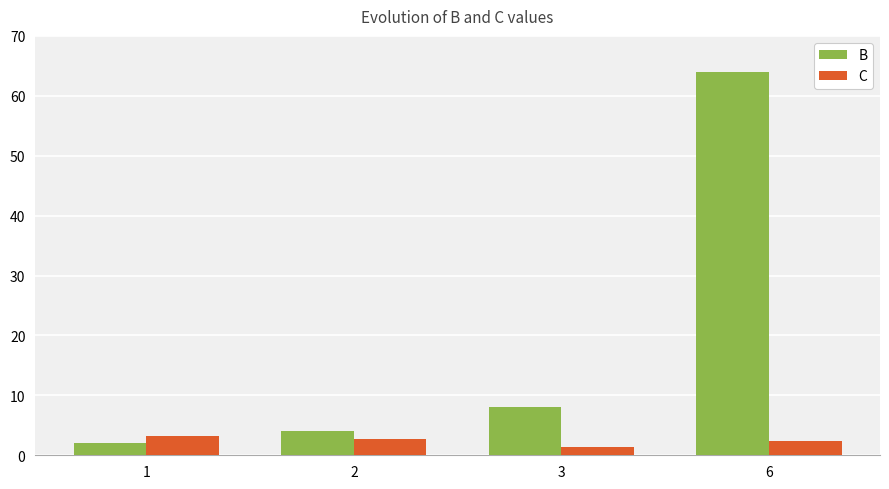

Count the number of categories in the chart.

4